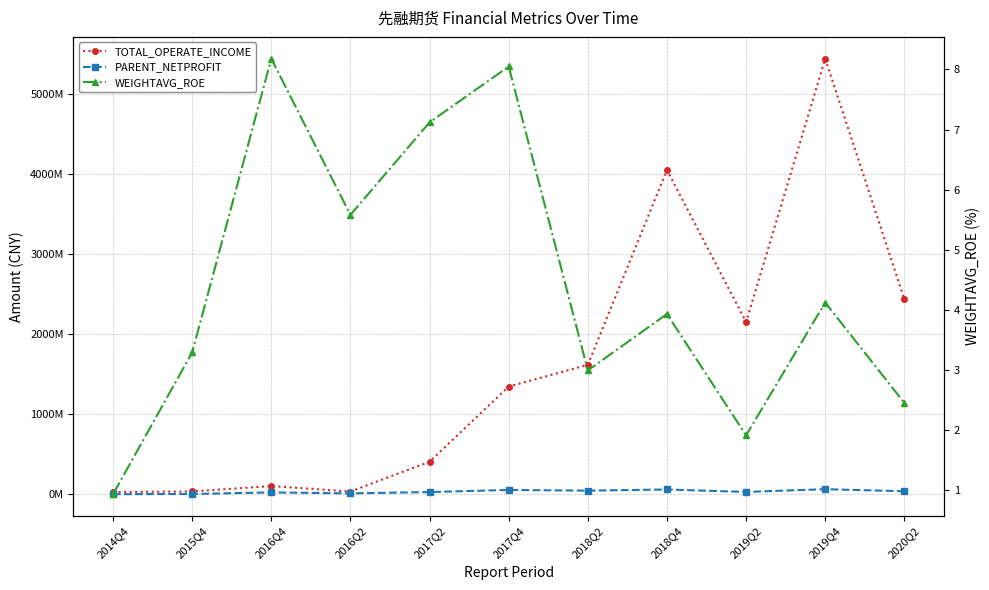

Which category has the highest value across all series?

2019Q4